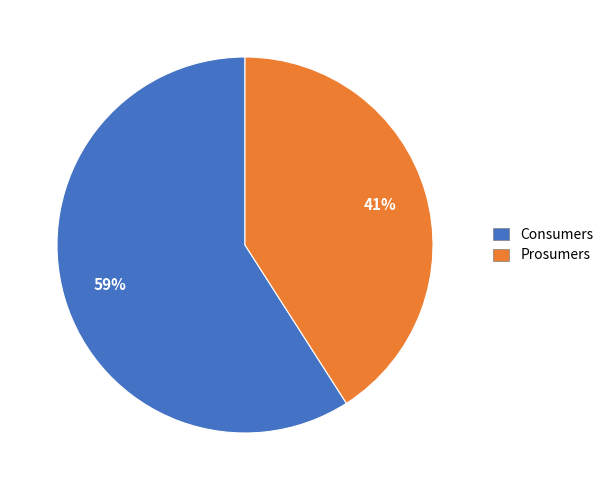

What percentage is the Prosumers slice, to the nearest percent?

41%